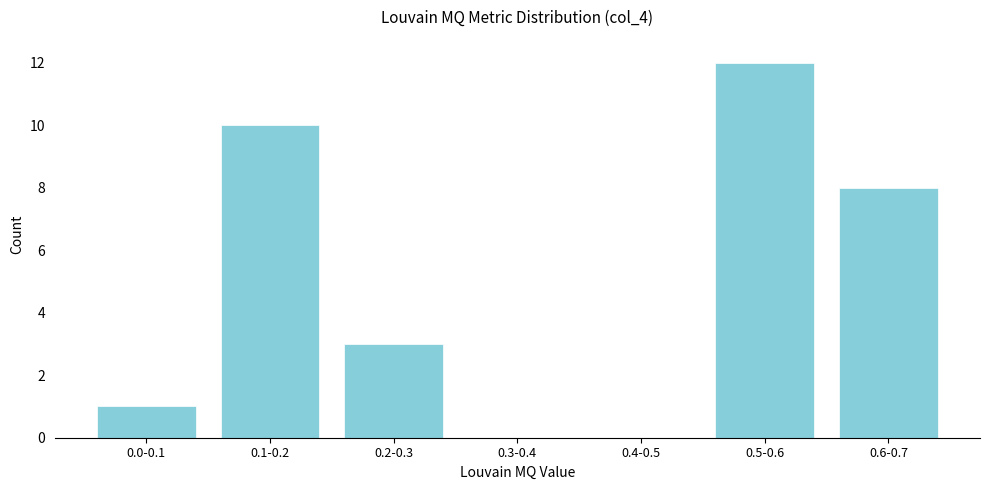

Reading left to right, what are all the values shown in this chart?

0.0-0.1=1	0.1-0.2=10	0.2-0.3=3	0.3-0.4=0	0.4-0.5=0	0.5-0.6=12	0.6-0.7=8